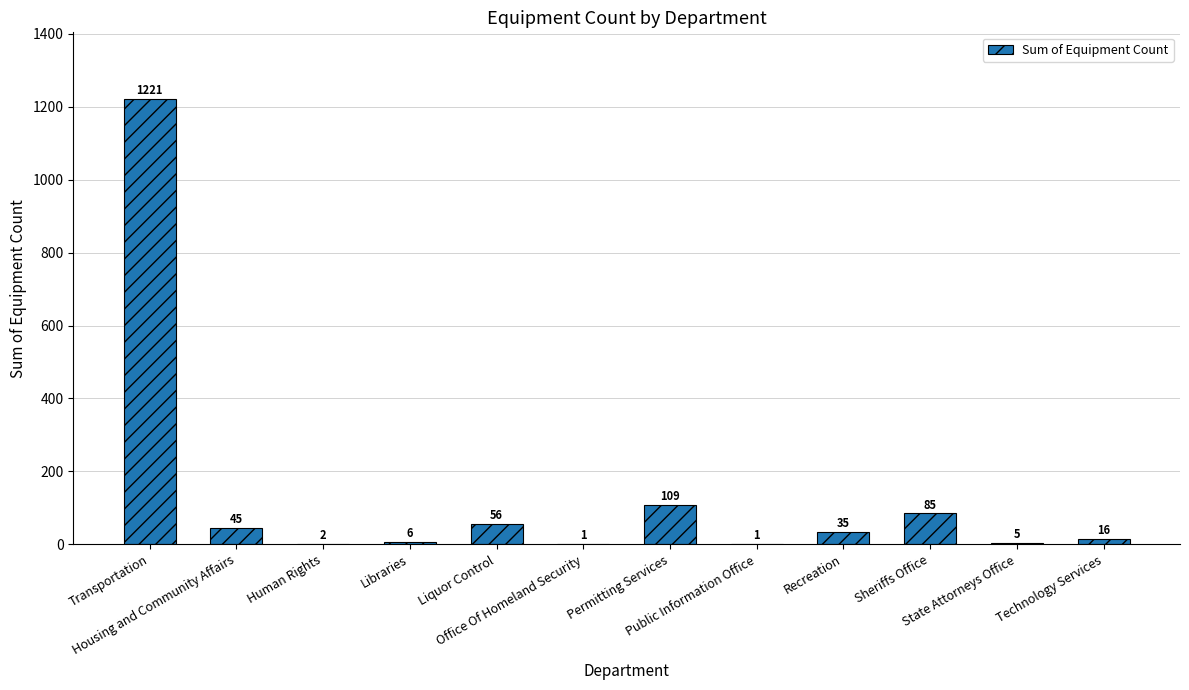

What is the maximum value shown in the chart?

1221